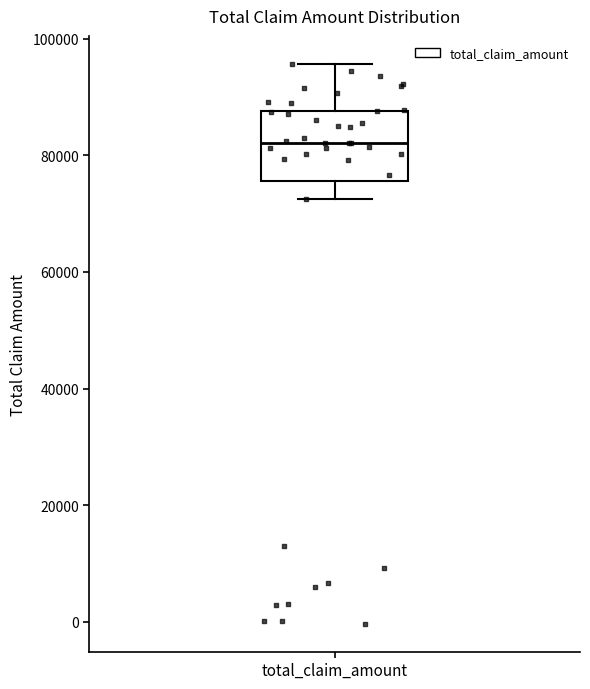

Transcribe this box plot: give where the median line is, the range the box spans, and where the two whiskers end, as read against the y-axis. The values are not printed on the chart, so give them approximately, as read against the axis.

median 82000, box 76000 to 88000, whiskers 72000 to 96000